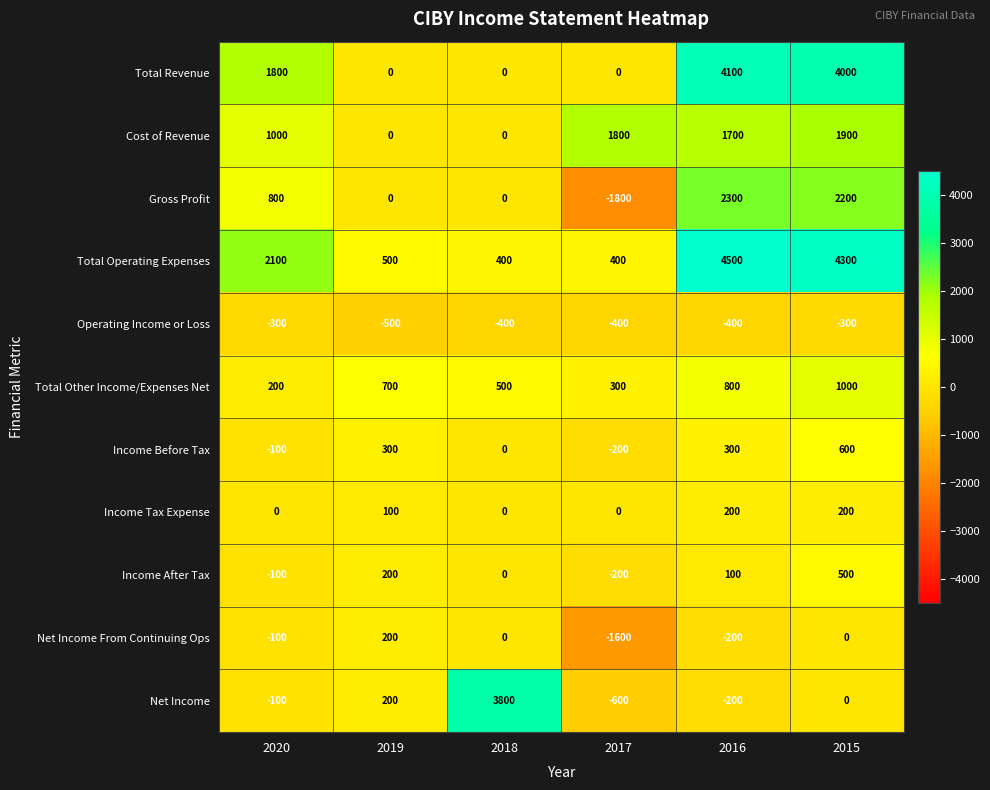

Where is Total Operating Expenses nearest to the value 2450?

2020